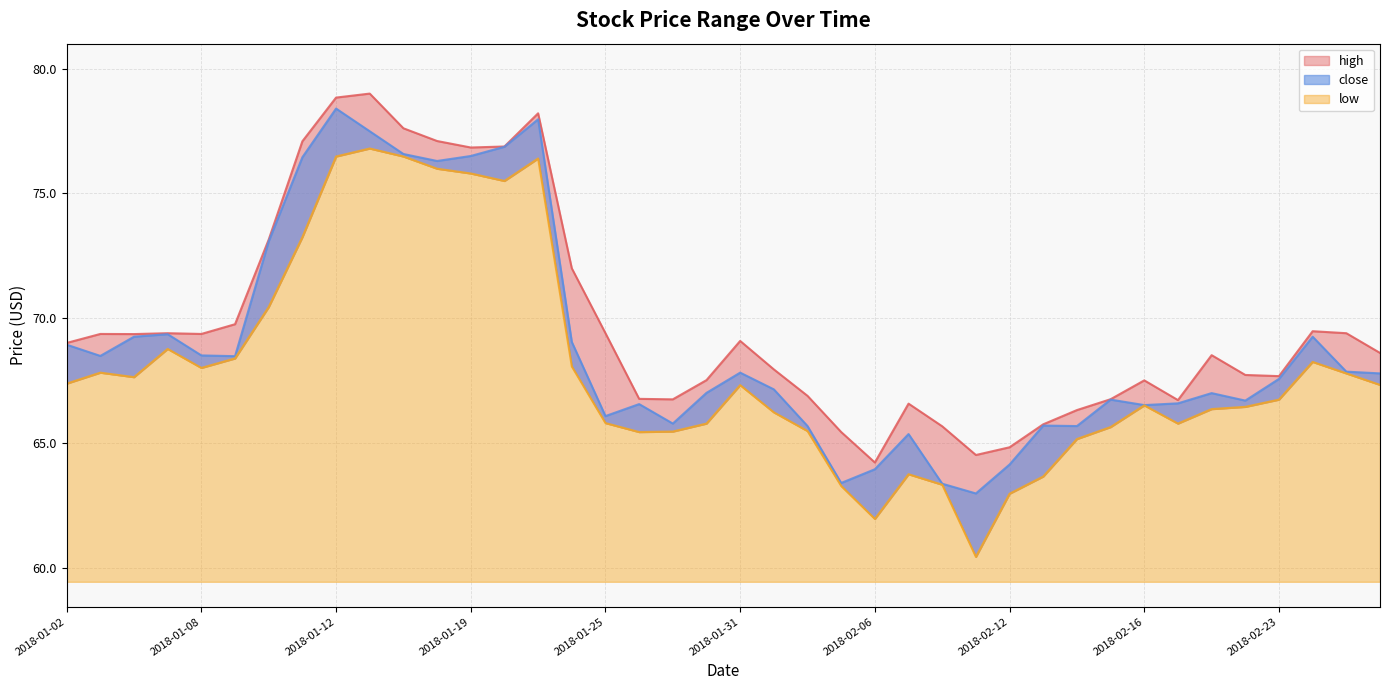

What are all the series names shown in the legend?

high, close, low